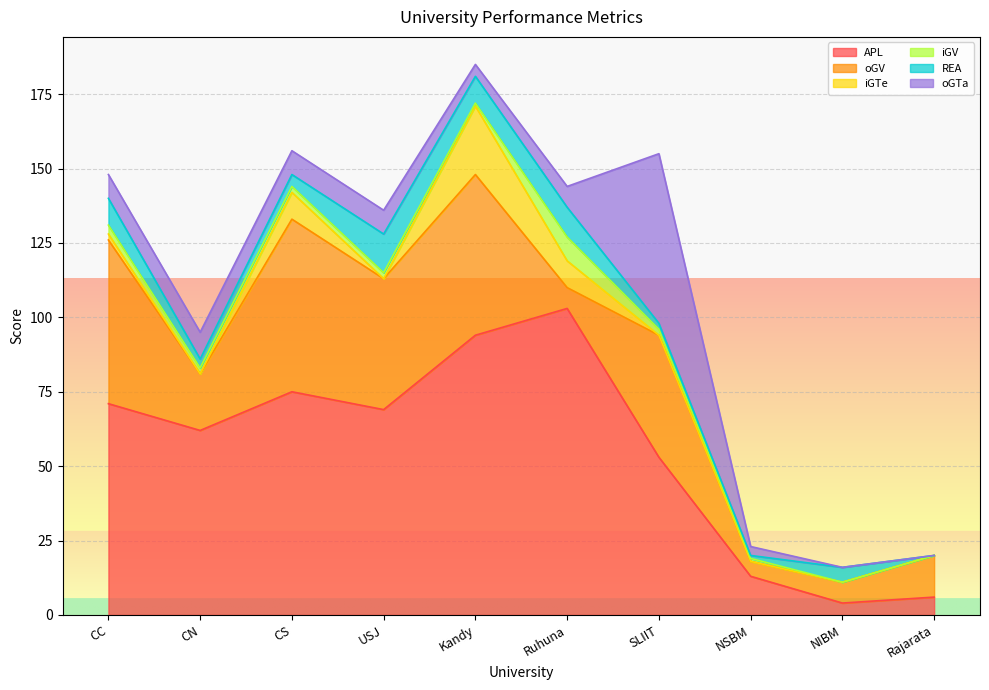

What is the label of the 9th point from the right?

CN